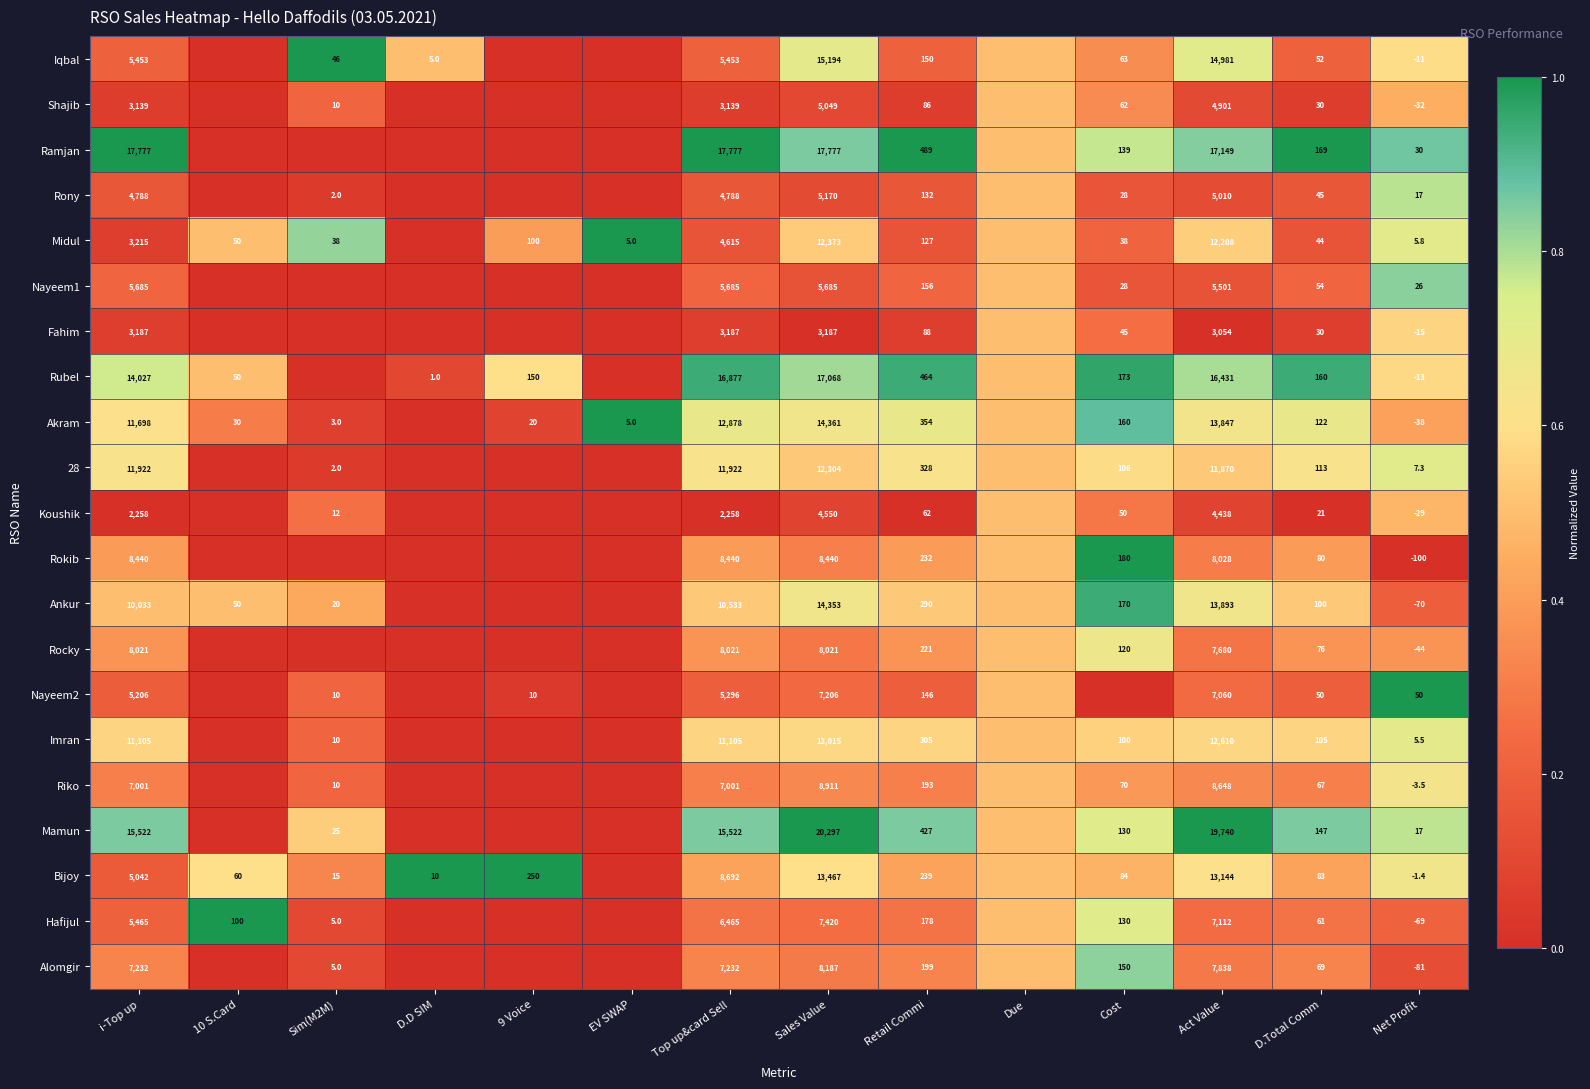

Is the value of Akram at EV SWAP greater than the value of Ankur at D.Total Comm?

No